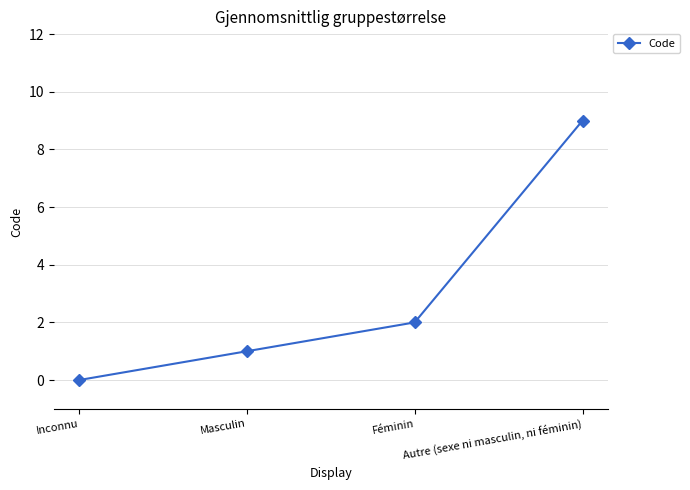

List the labels in order of value, smallest first.

Inconnu, Masculin, Féminin, Autre (sexe ni masculin, ni féminin)